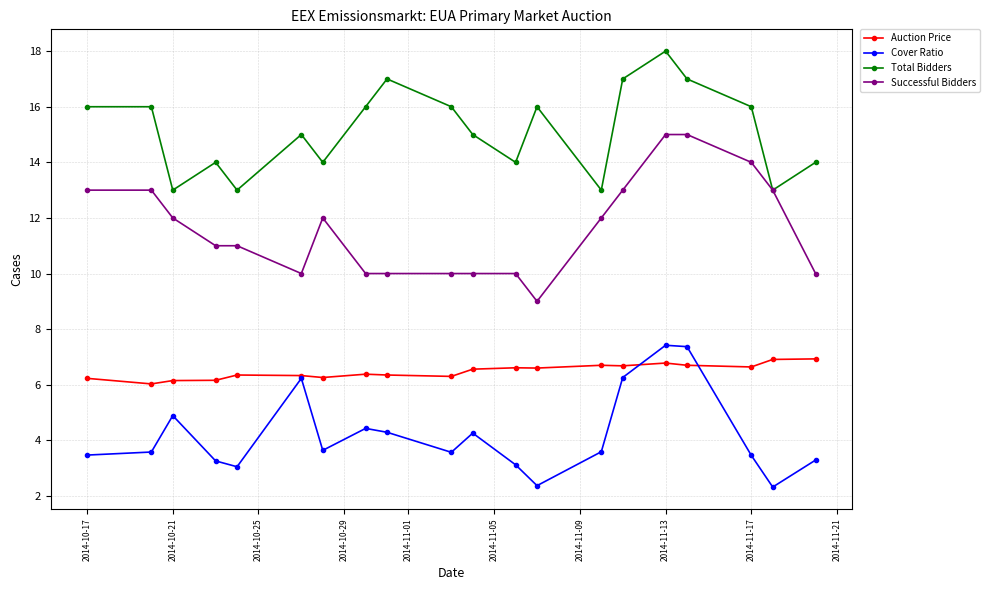

True or false: Successful Bidders and Auction Price intersect in this chart.

False